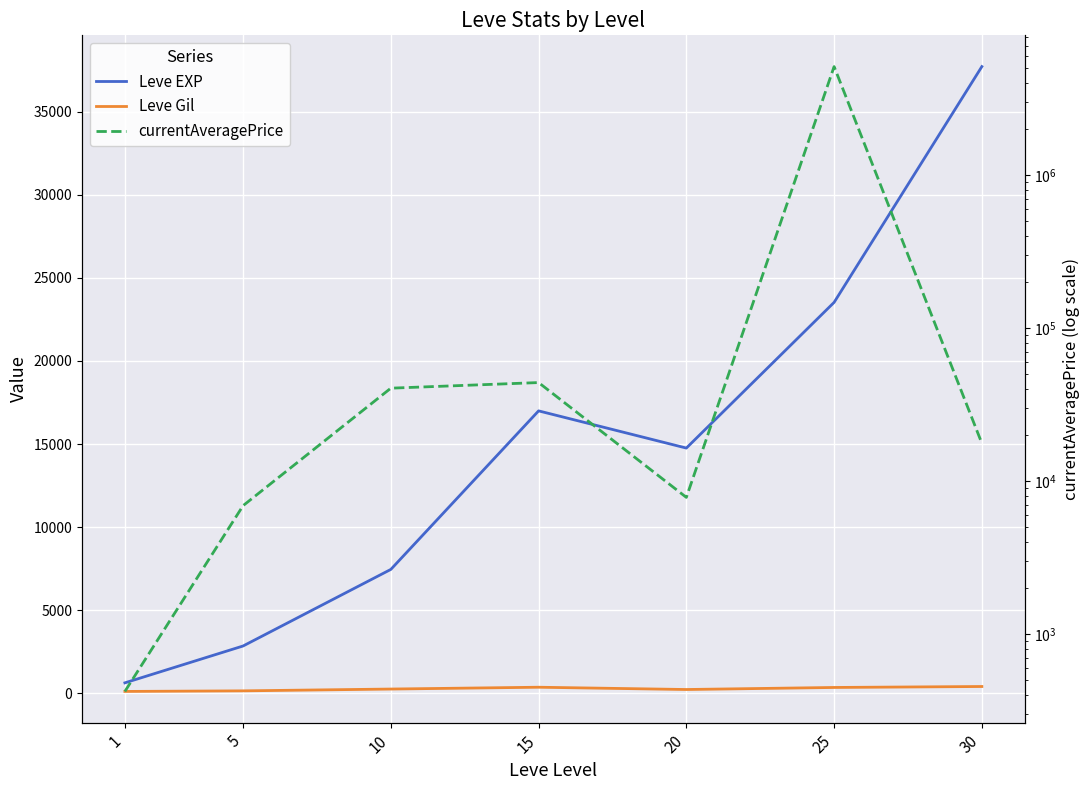

How many lines are shown in the chart?

3